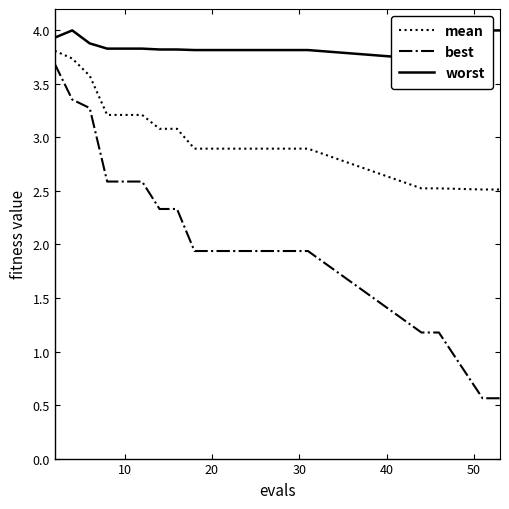

What is the lowest value of the mean series?

2.5